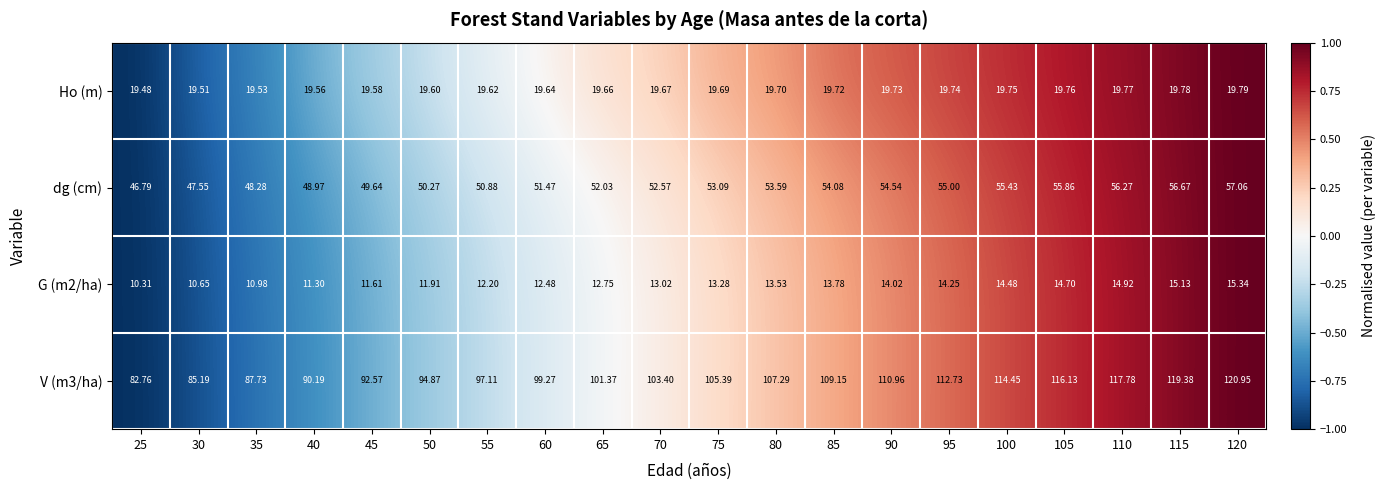

What is the spread (max minus min) of values at 85?

95.4